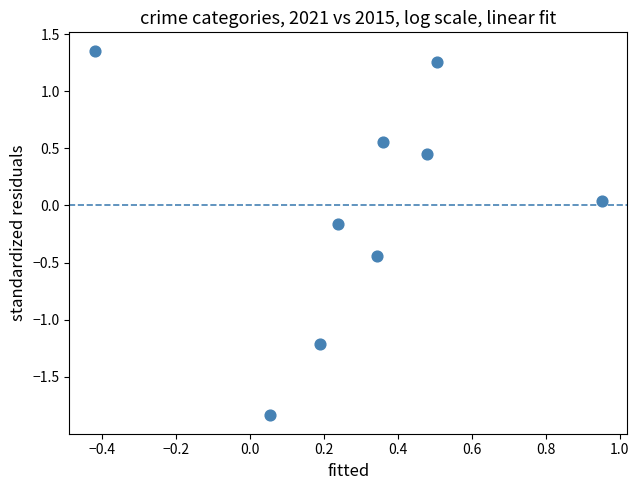

What is the range of Y values (max minus min)?

3.2